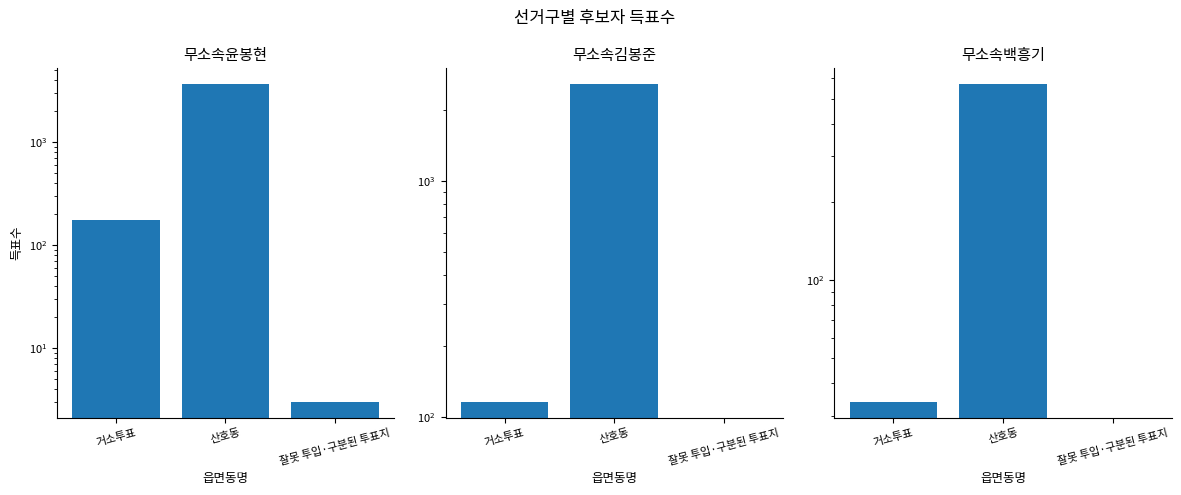

What is the greatest value displayed?

3668